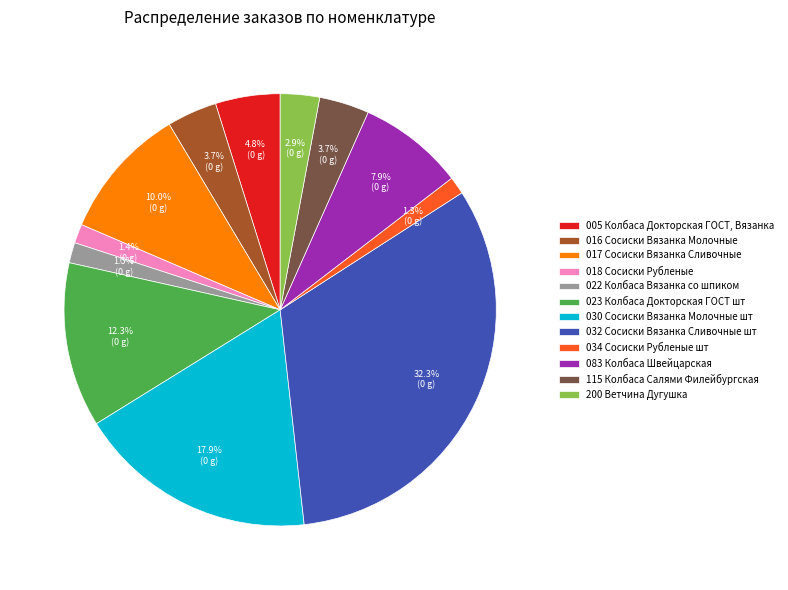

Between 034 Сосиски Рубленые шт and 030 Сосиски Вязанка Молочные шт, which is larger?

030 Сосиски Вязанка Молочные шт